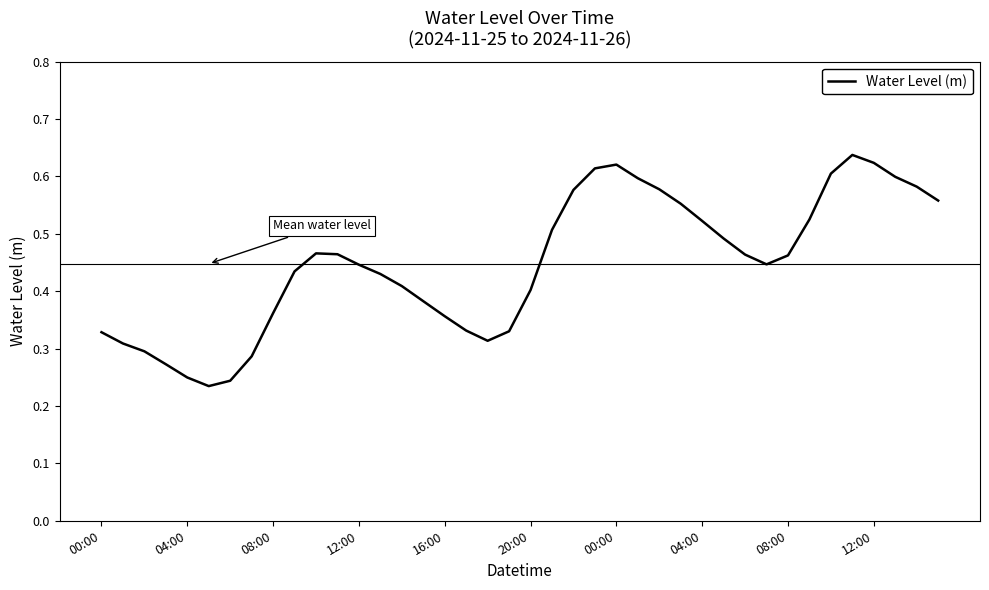

True or false: the data has more than 0 interior local peaks.

True